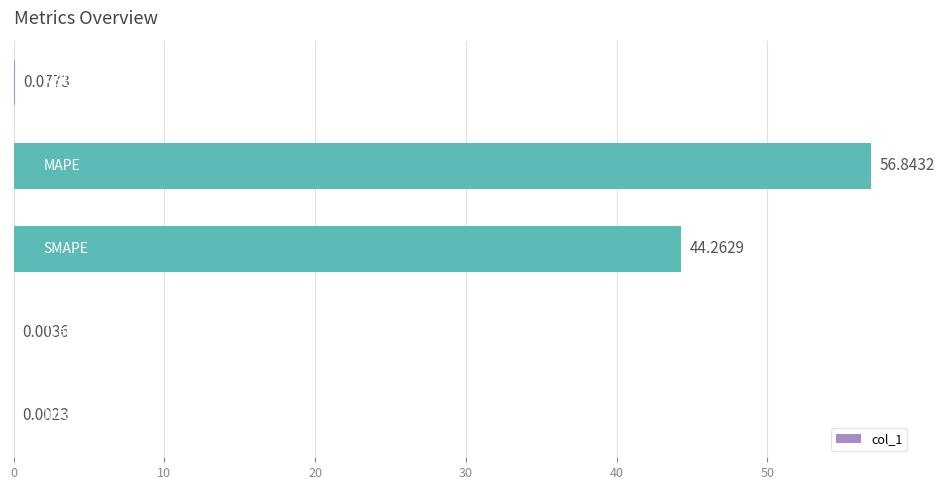

What is the sum of all values?

101.2